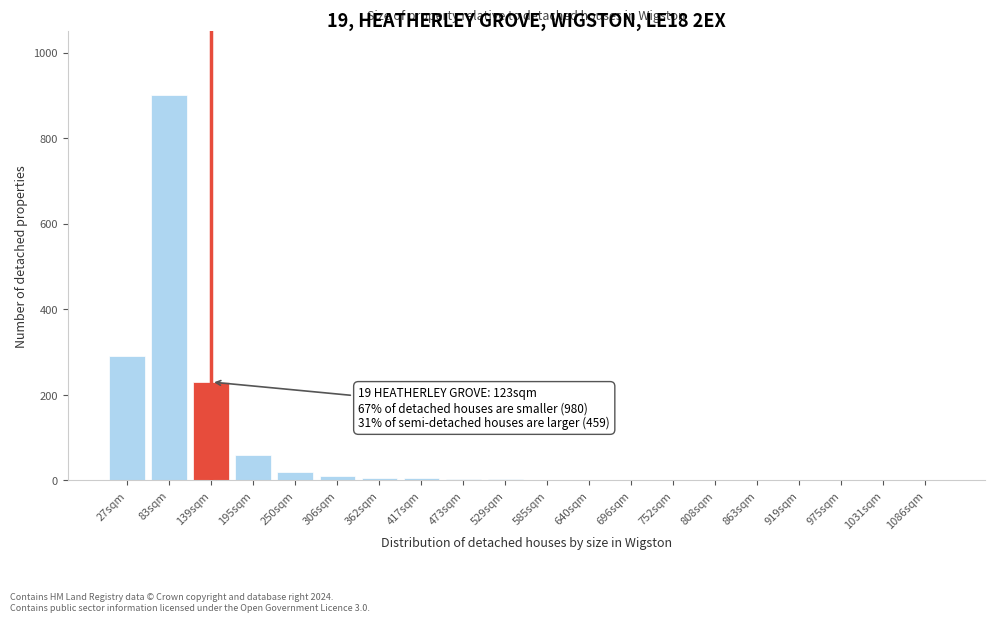

The chart shows a value of 230 at 139sqm. True or false?

True